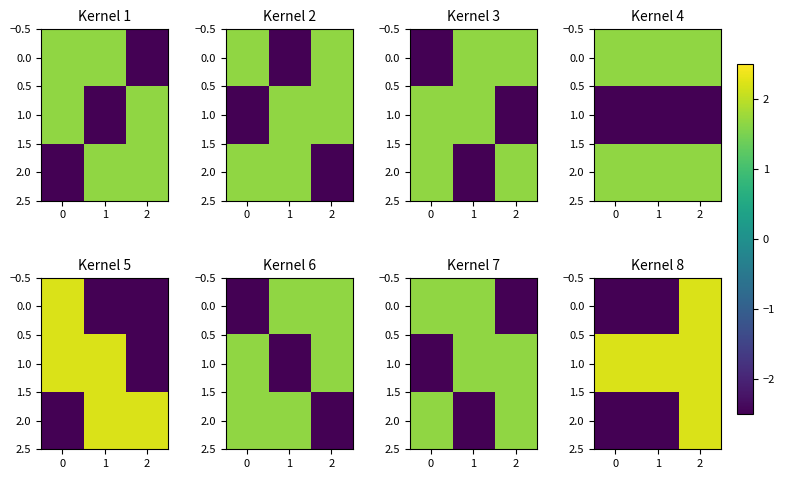

At which category is the sum across all series the highest?

2